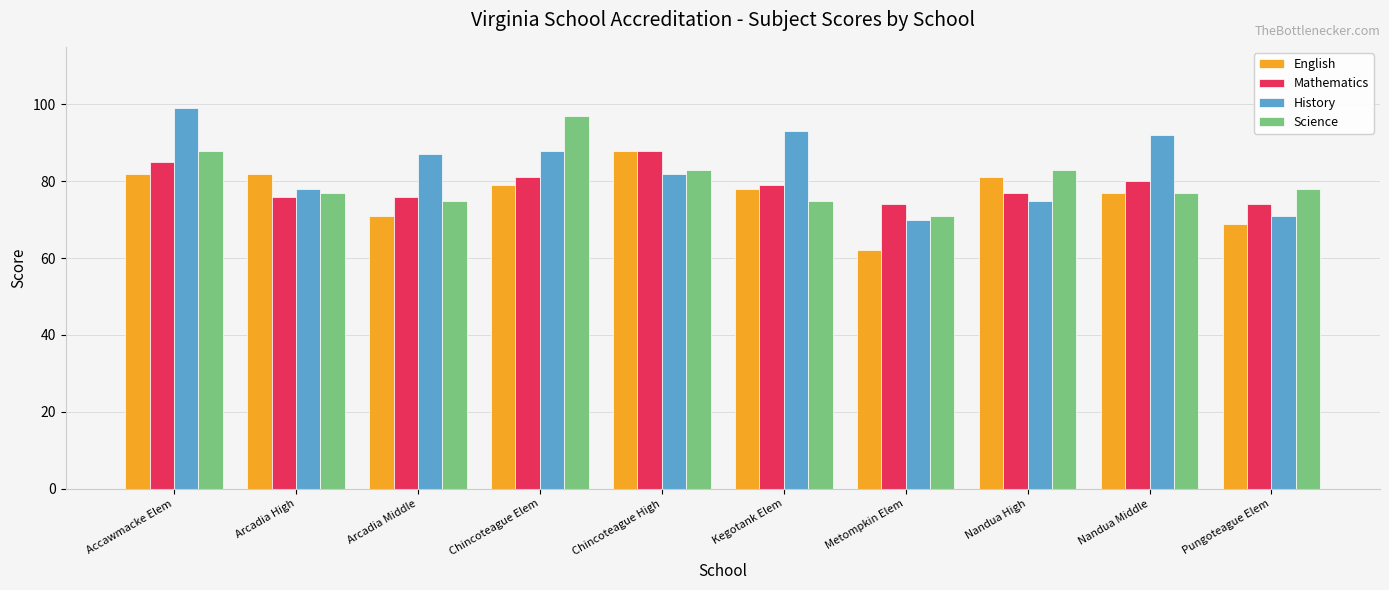

What is the label of the 7th bar from the right?

Chincoteague Elem